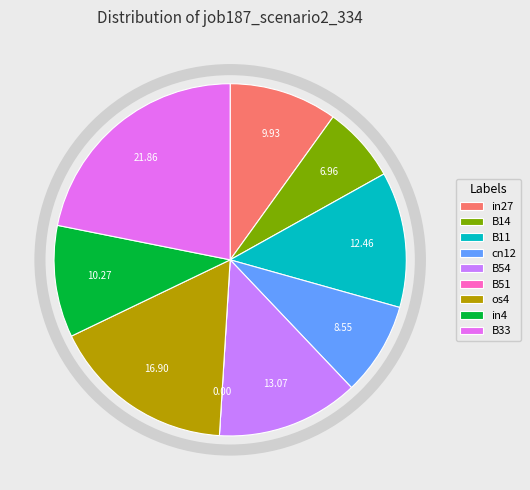

To the nearest percent, what is the average slice percentage?

11%